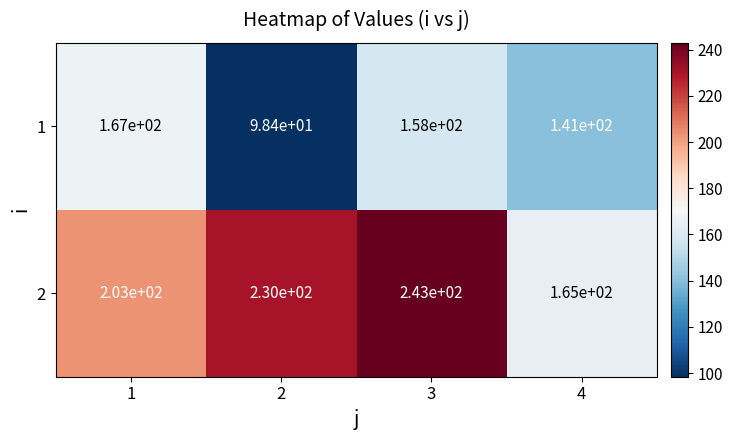

What is the total value across all series at 1?

370.0